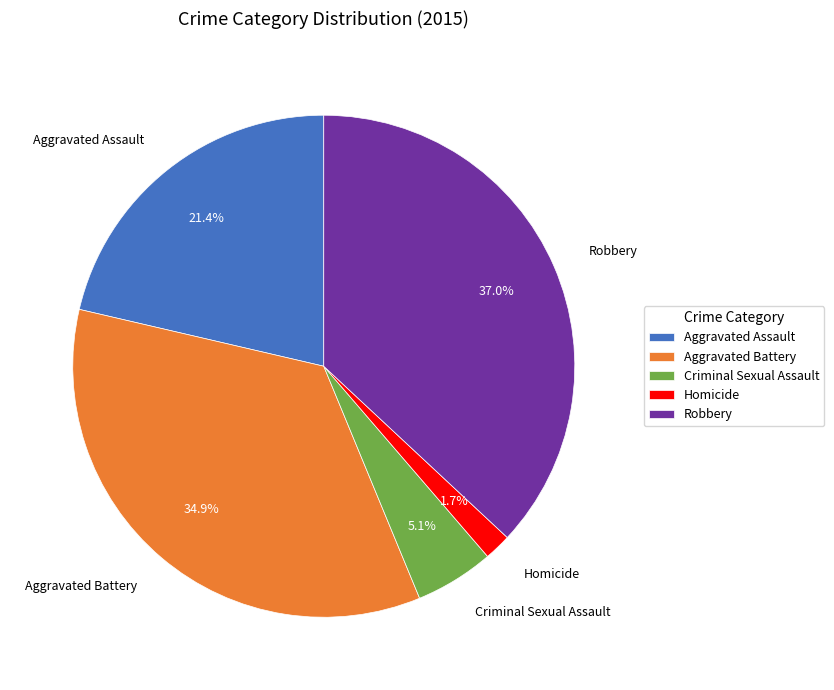

Does Aggravated Battery account for over 50% of the chart?

No